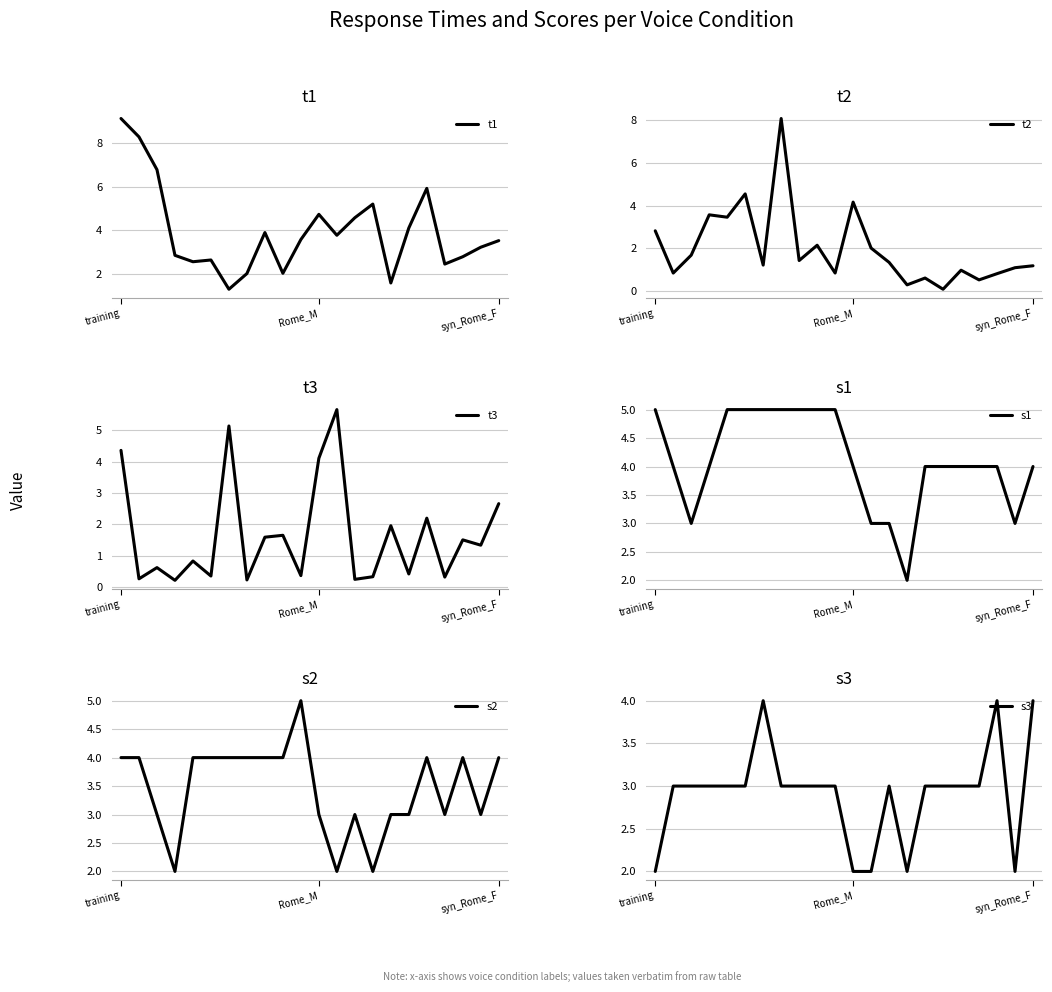

What position from the right is 9?

13